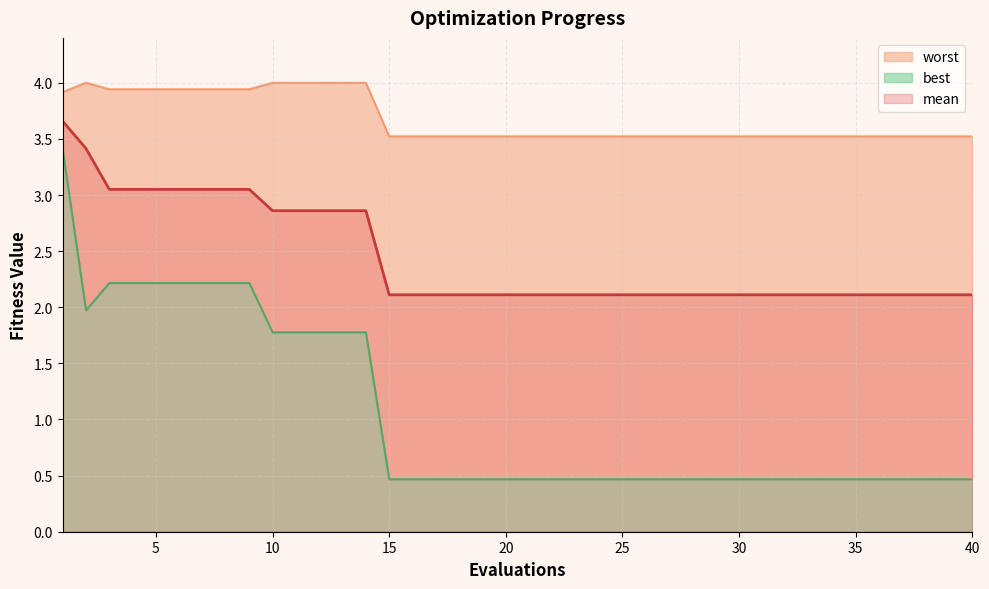

What are all the series names shown in the legend?

mean, best, worst